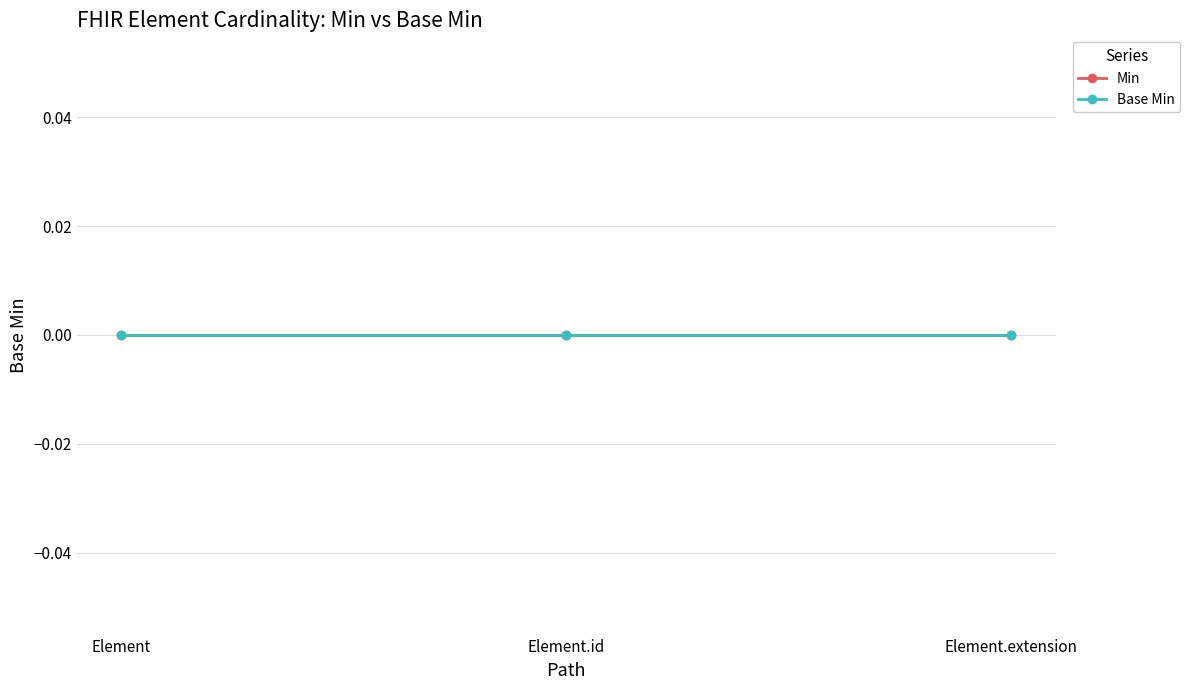

How many categories are shown in the chart?

3